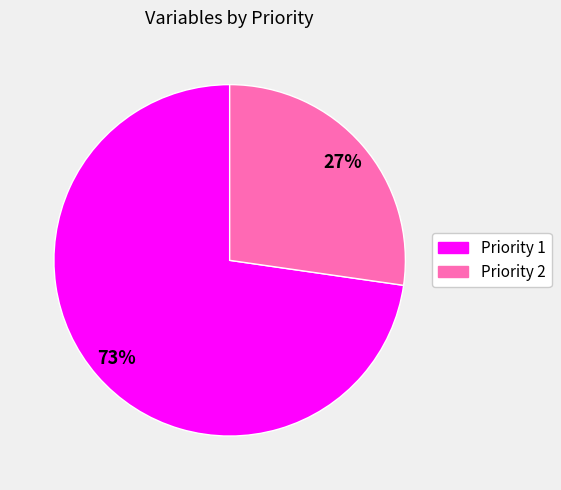

The Priority 1 slice represents 73% of the pie. True or false?

True